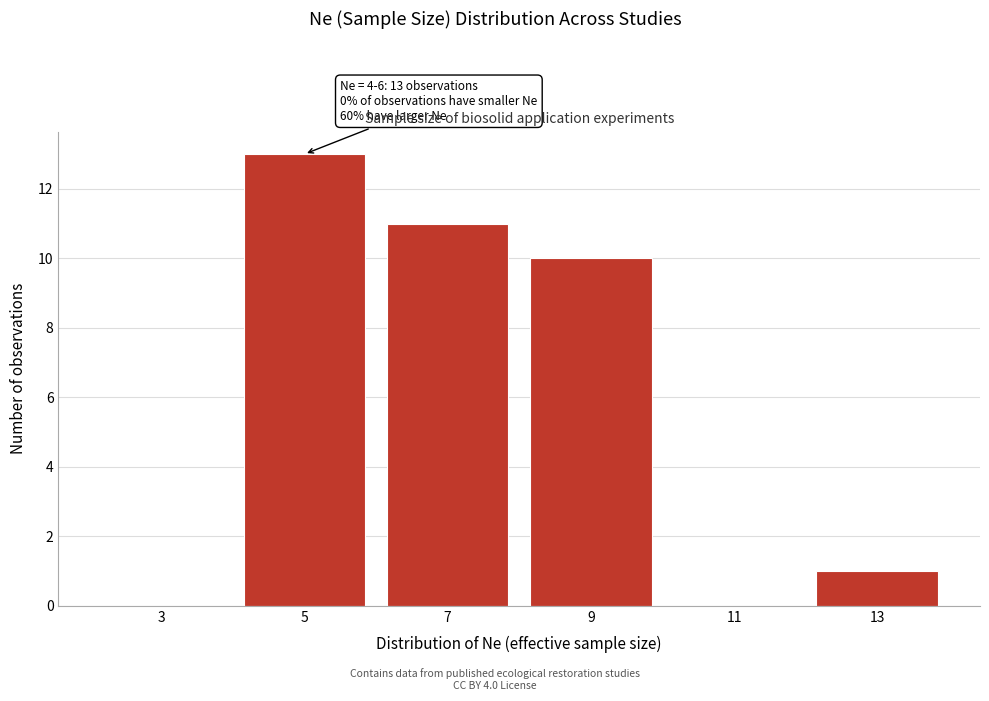

Which range on the x-axis has the tallest bar?

4 to 6